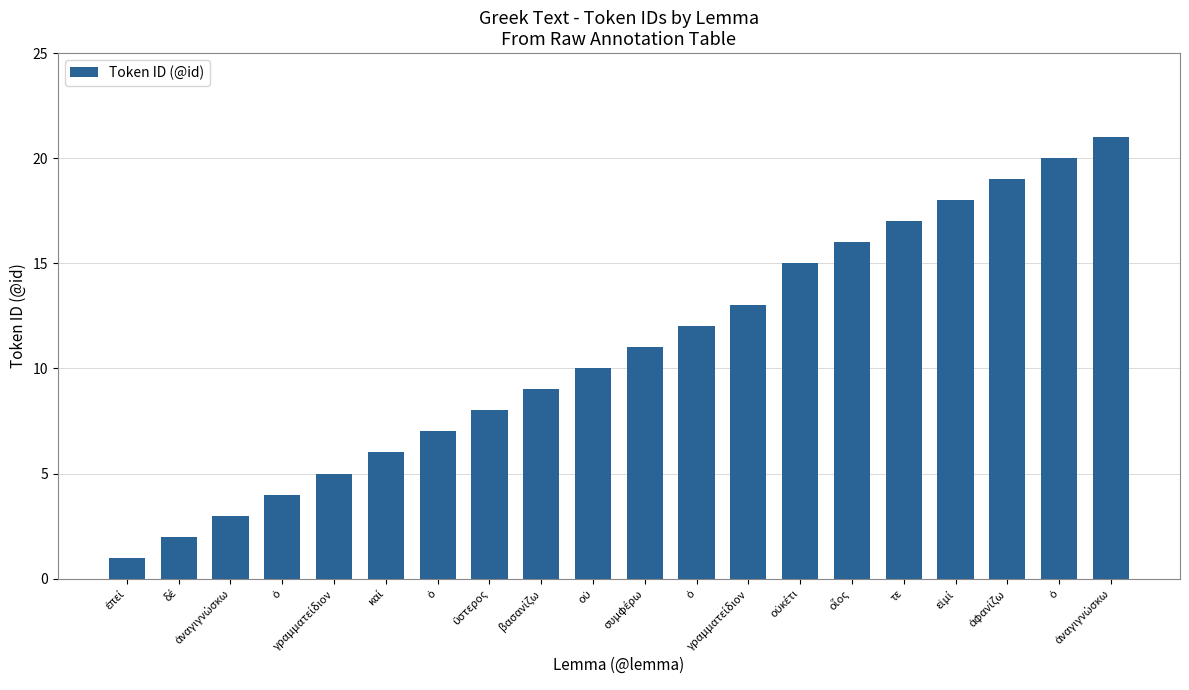

How many data points are less than 11?

10